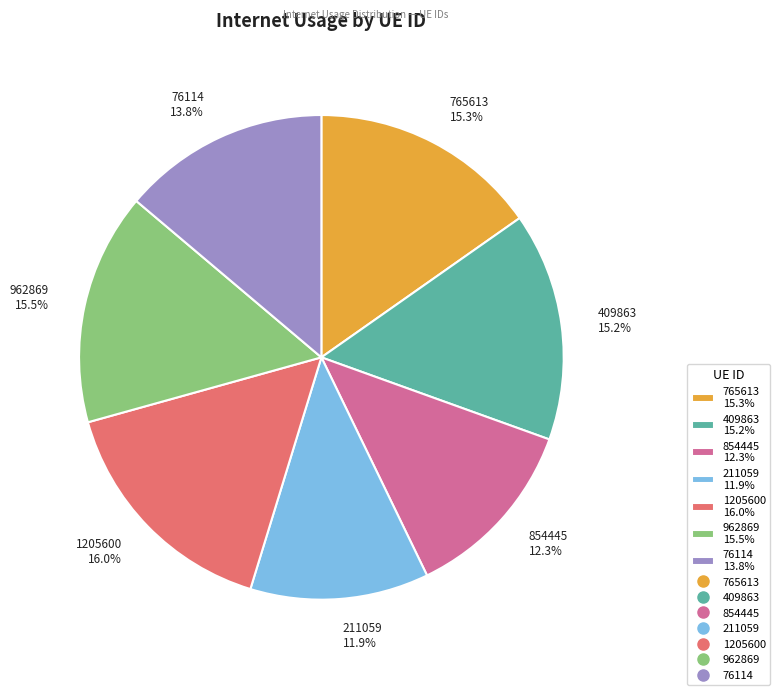

What is the total percentage of 765613 15.3% and 854445 12.3%?

27.6%